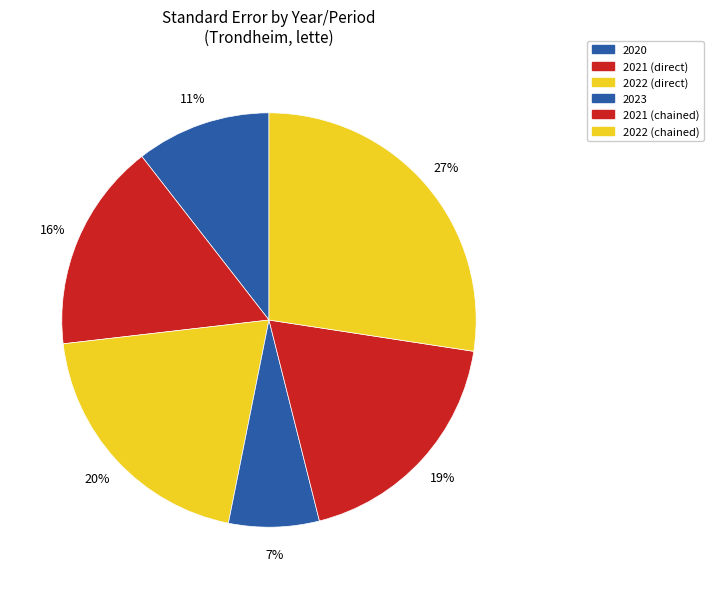

Rank the categories by value from highest to lowest.

2022 (chained), 2022 (direct), 2021 (chained), 2021 (direct), 2020, 2023